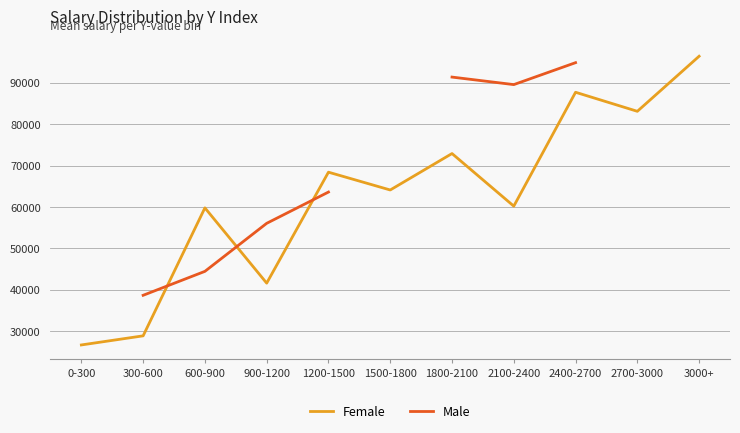

What is the spread (max minus min) of values at 3000+?

15700.0